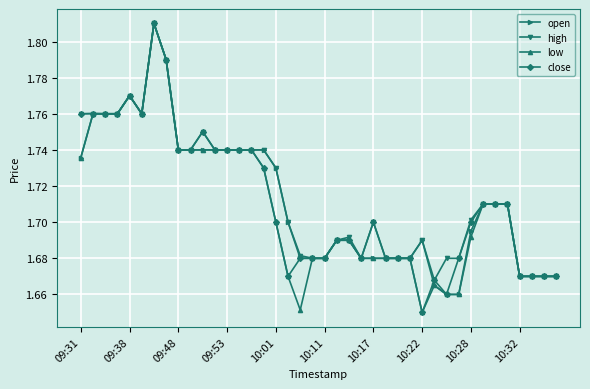

Count the close values in the range 1 to 2.

40